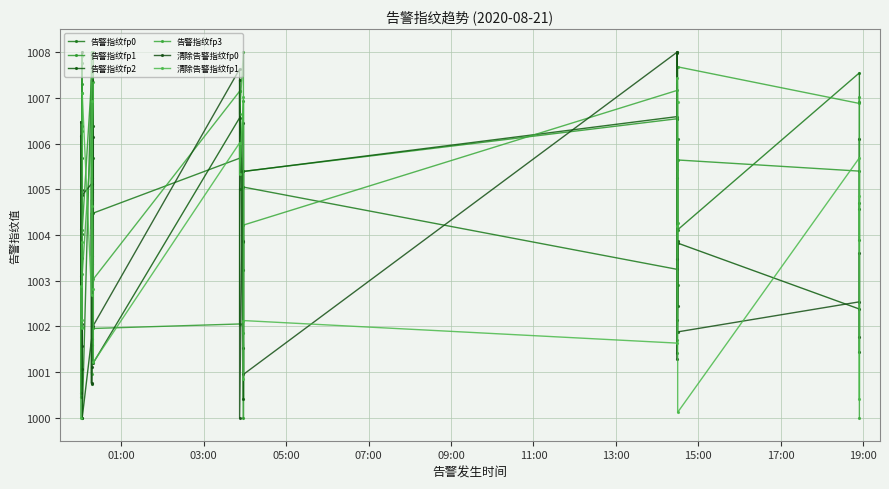

True or false: 告警指纹fp2 and 告警指纹fp0 cross at least once.

True